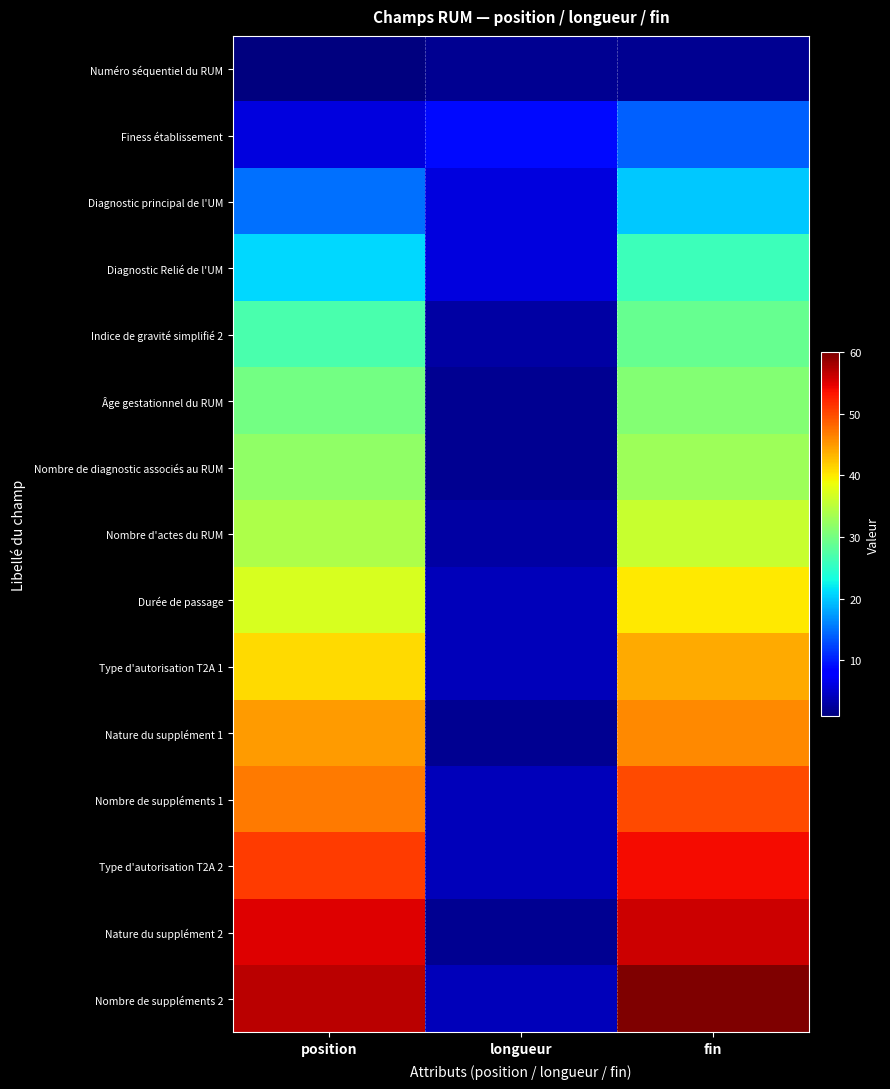

Reading left to right, what are all the values shown in this chart?

Numéro séquentiel du RUM: position=1	longueur=2	fin=2
Finess établissement: position=6	longueur=9	fin=14
Diagnostic principal de l'UM: position=15	longueur=6	fin=20
Diagnostic Relié de l'UM: position=21	longueur=6	fin=26
Indice de gravité simplifié 2: position=27	longueur=3	fin=29
Âge gestationnel du RUM: position=30	longueur=2	fin=31
Nombre de diagnostic associés au RUM: position=32	longueur=2	fin=33
Nombre d'actes du RUM: position=34	longueur=3	fin=36
Durée de passage: position=37	longueur=4	fin=40
Type d'autorisation T2A 1: position=41	longueur=4	fin=44
Nature du supplément 1: position=45	longueur=2	fin=46
Nombre de suppléments 1: position=47	longueur=4	fin=50
Type d'autorisation T2A 2: position=51	longueur=4	fin=54
Nature du supplément 2: position=55	longueur=2	fin=56
Nombre de suppléments 2: position=57	longueur=4	fin=60